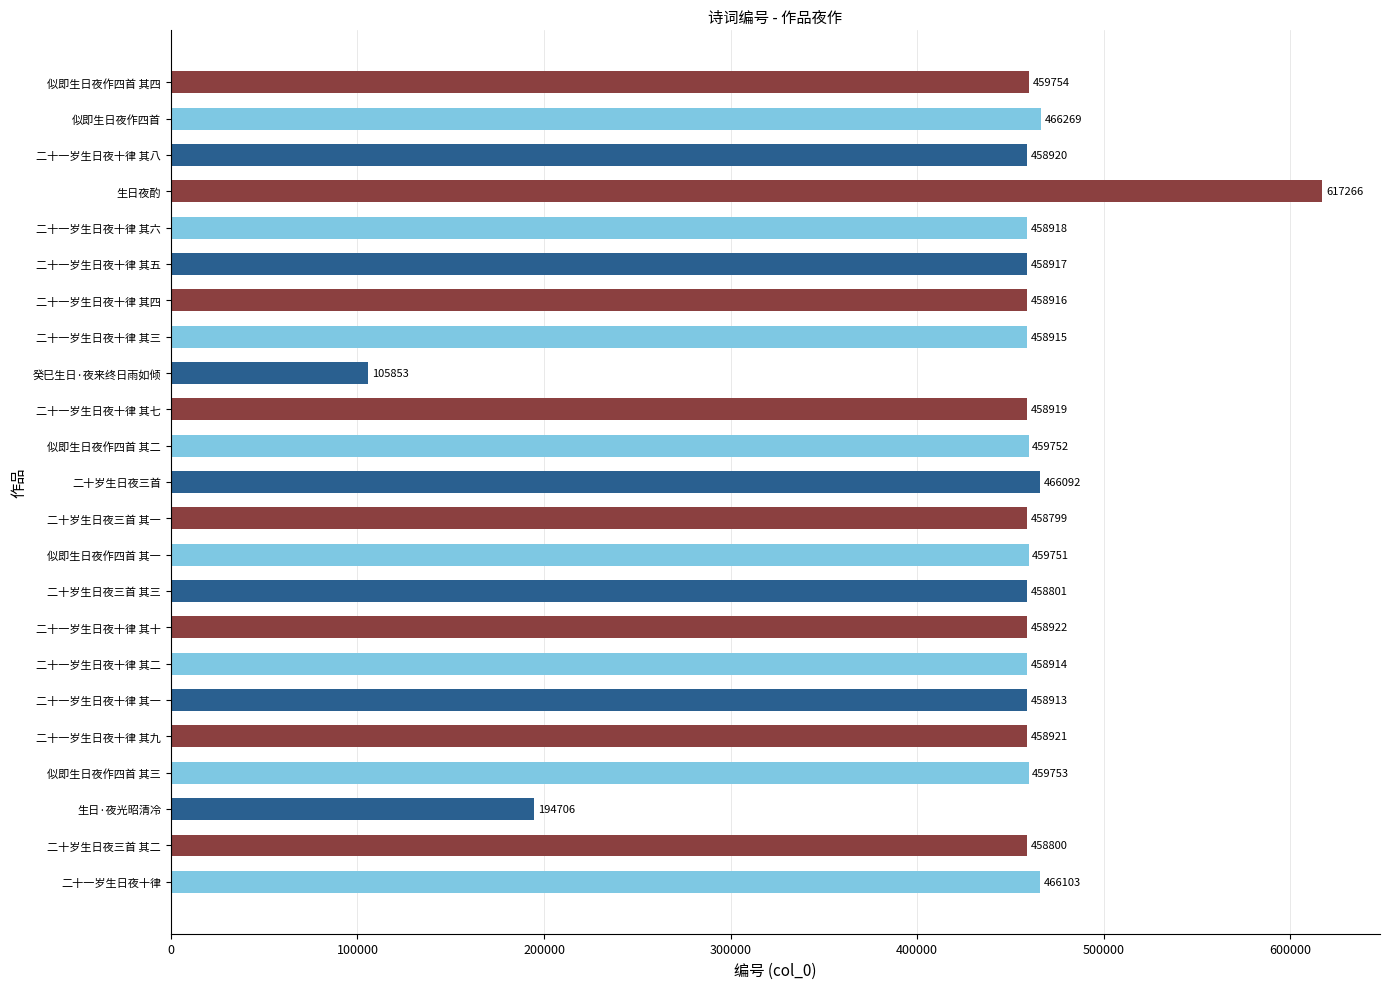

Reading bottom to top, extract all data points from this chart.

466103	458800	194706	459753	458921	458913	458914	458922	458801	459751	458799	466092	459752	458919	105853	458915	458916	458917	458918	617266	458920	466269	459754